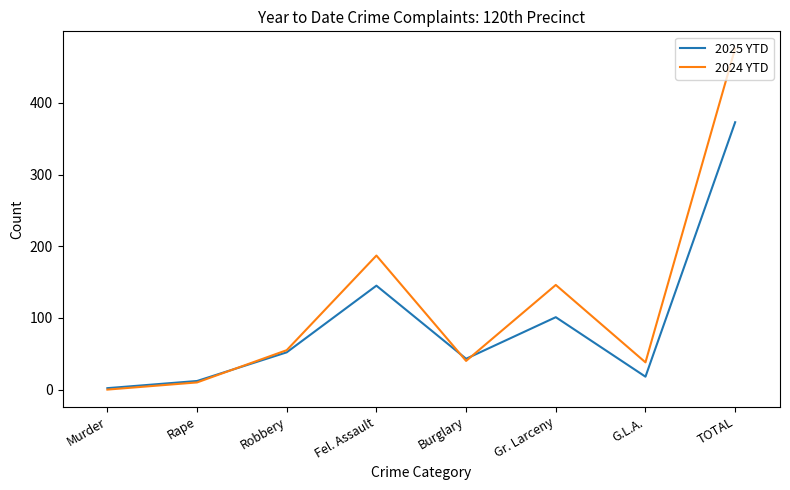

Does the chart have visible grid lines?

No